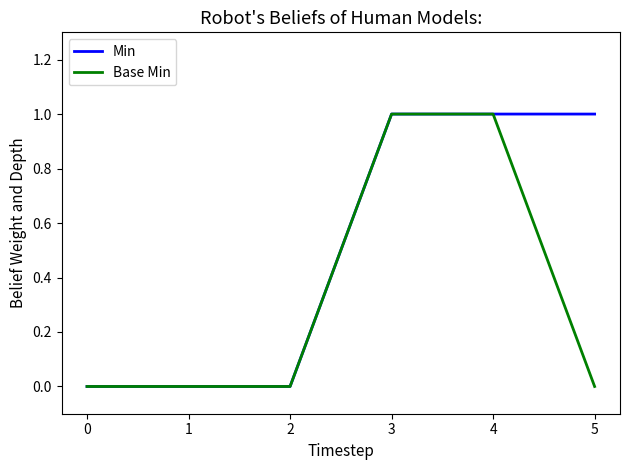

True or false: Min has a value of 1 at 4.

True